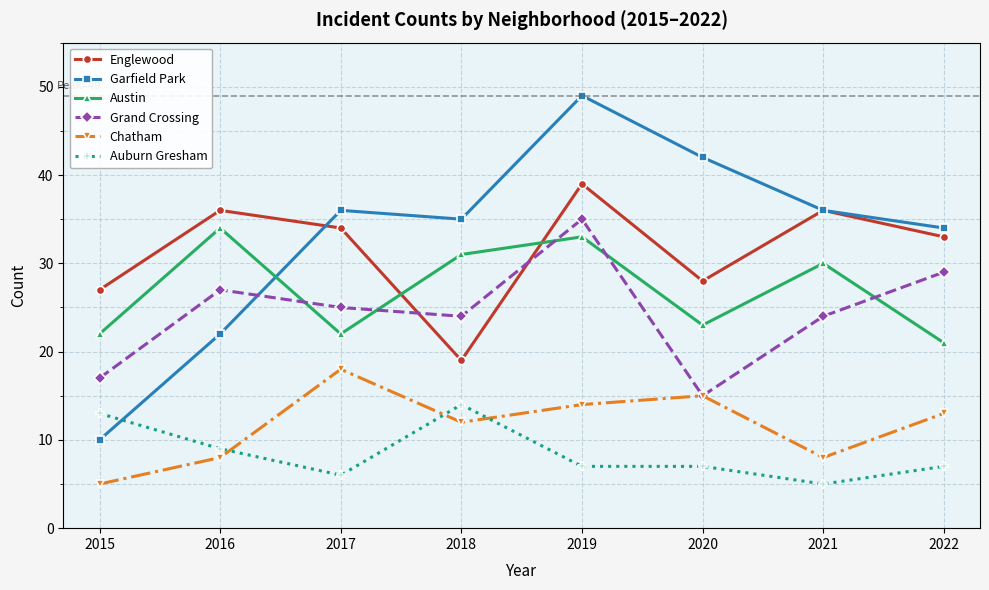

Reading left to right, transcribe all the data shown in this chart.

Englewood: 2015=27	2016=36	2017=34	2018=19	2019=39	2020=28	2021=36	2022=33
Garfield Park: 2015=10	2016=22	2017=36	2018=35	2019=49	2020=42	2021=36	2022=34
Austin: 2015=22	2016=34	2017=22	2018=31	2019=33	2020=23	2021=30	2022=21
Grand Crossing: 2015=17	2016=27	2017=25	2018=24	2019=35	2020=15	2021=24	2022=29
Chatham: 2015=5	2016=8	2017=18	2018=12	2019=14	2020=15	2021=8	2022=13
Auburn Gresham: 2015=13	2016=9	2017=6	2018=14	2019=7	2020=7	2021=5	2022=7